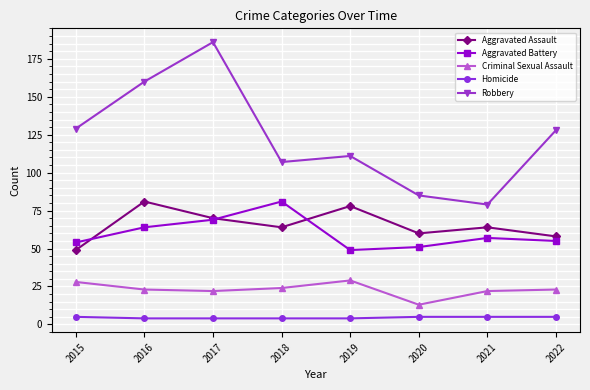

Is this an area chart (filled region under the line)?

No